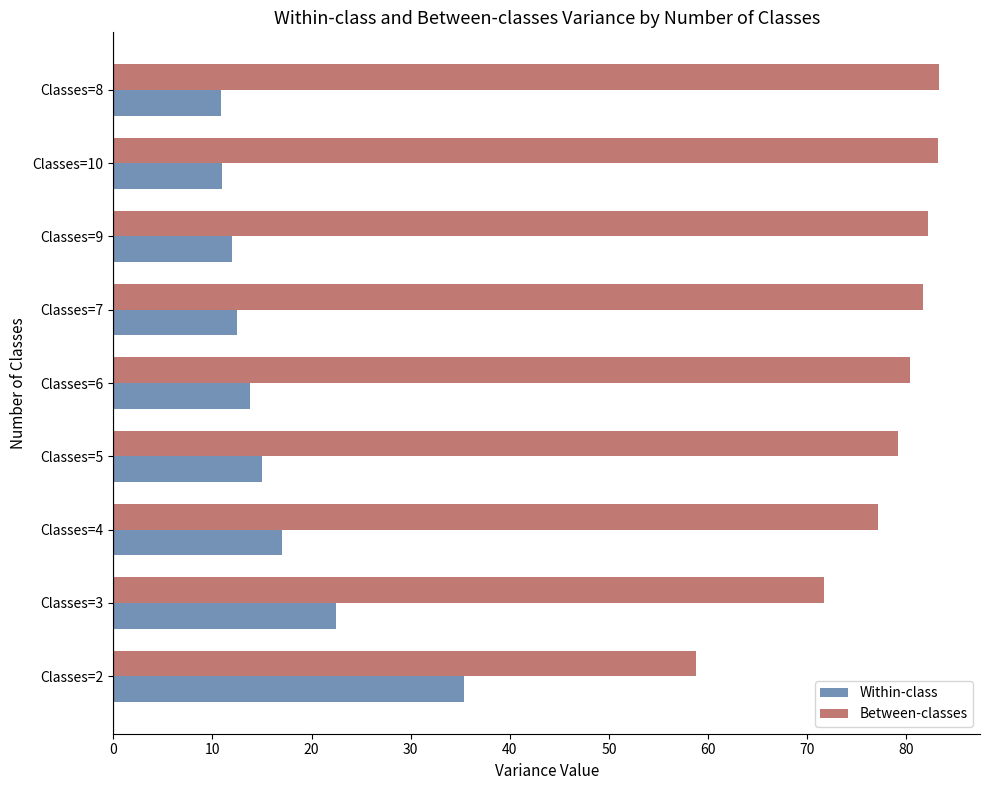

What is the greatest value displayed?

83.3